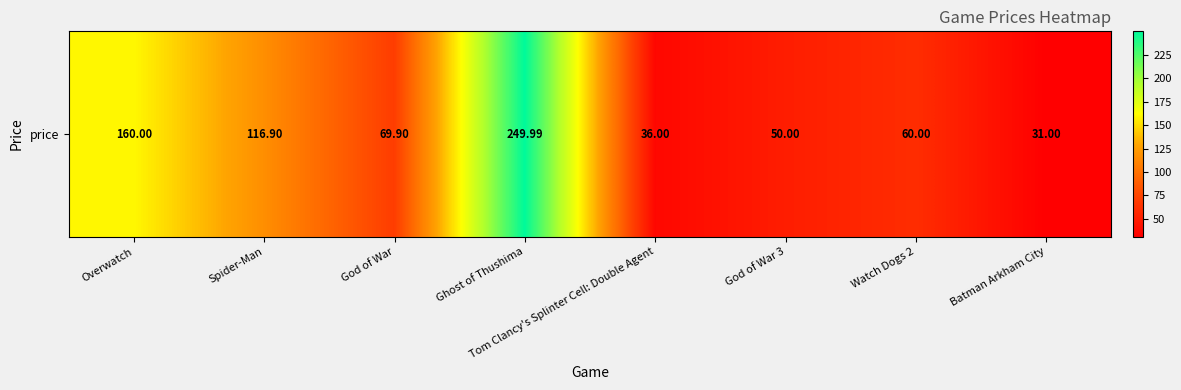

At which label does the data first exceed 69?

Overwatch